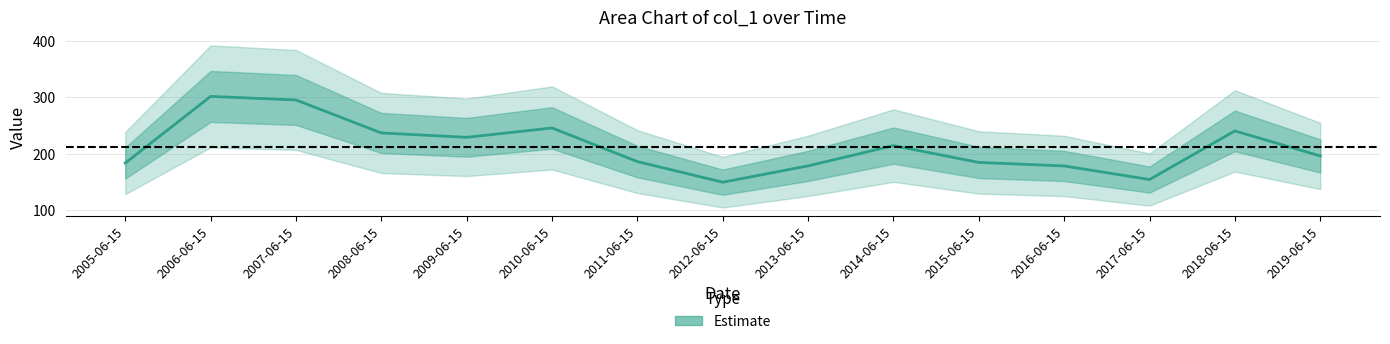

What is the sum of the values at 2018-06-15 and 2008-06-15?

476.6